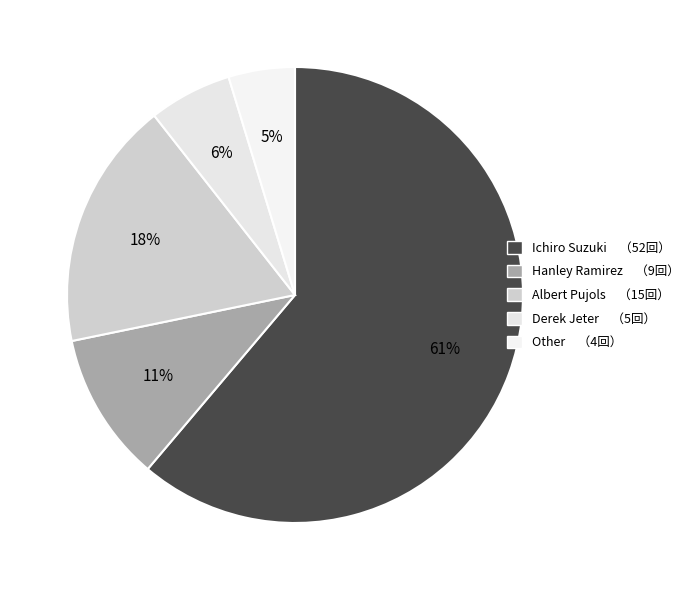

Does any single category account for the majority?

Yes